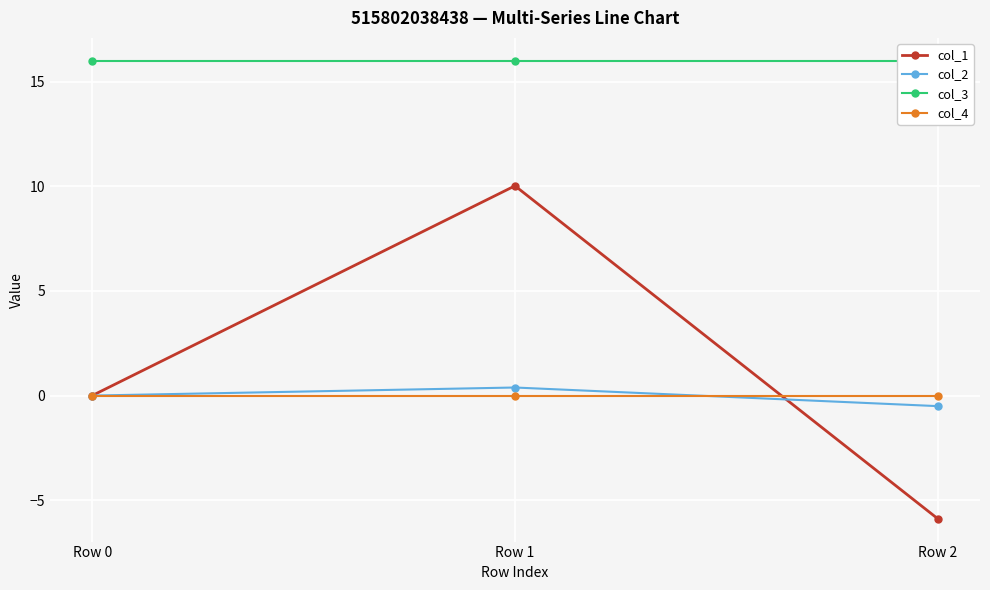

Which series has the largest total across all categories?

col_3